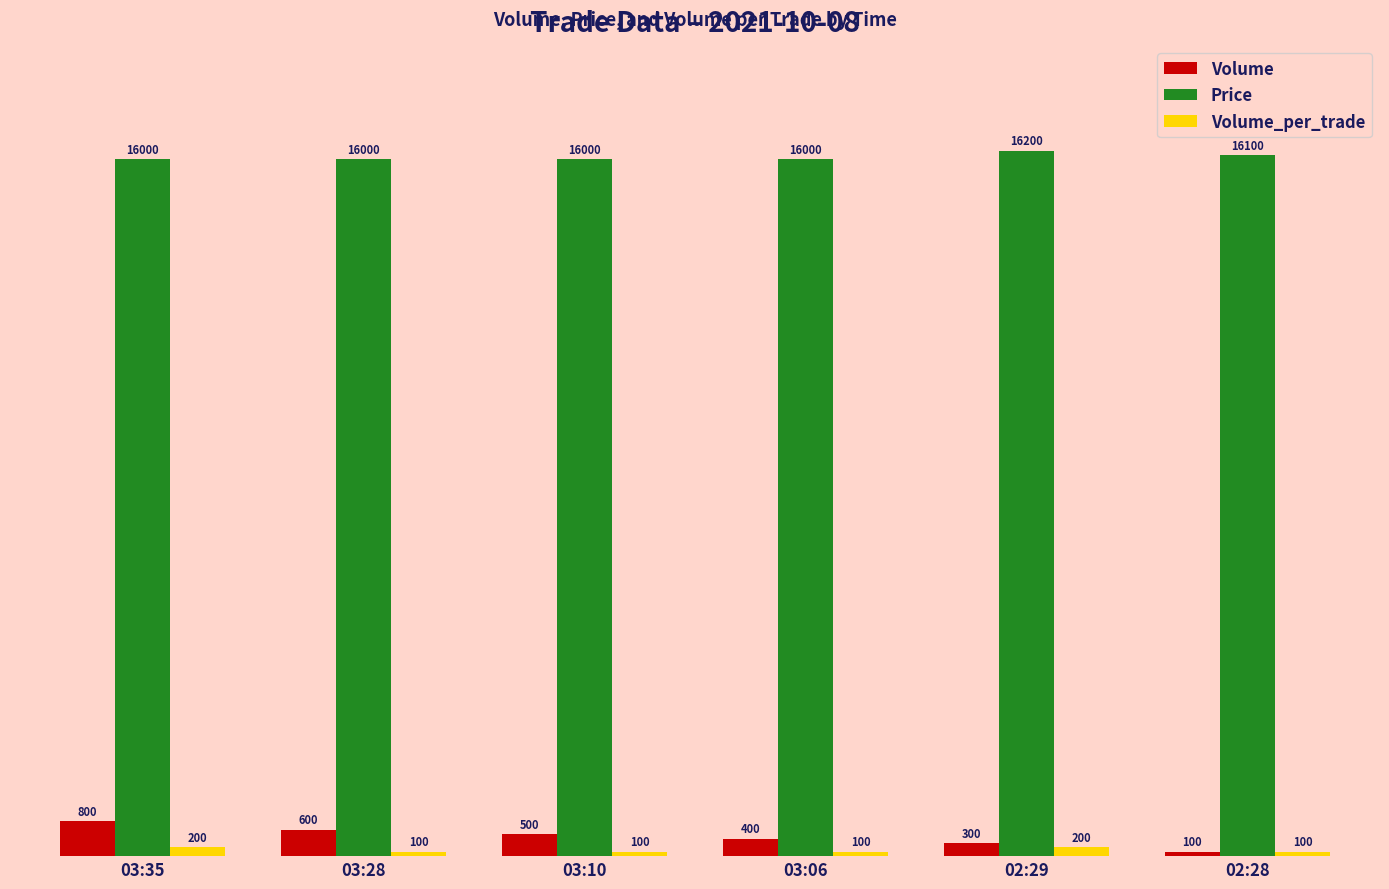

Rank the series at 03:06 from highest to lowest value.

Price, Volume, Volume_per_trade